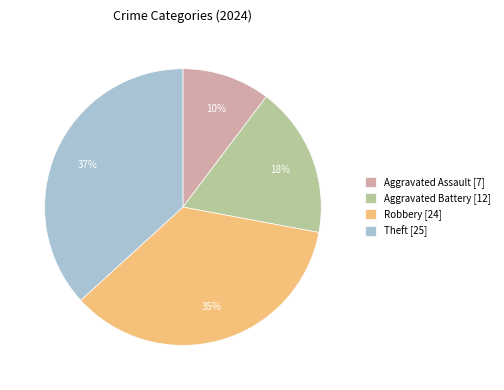

To the nearest percent, what is the average slice percentage?

25%